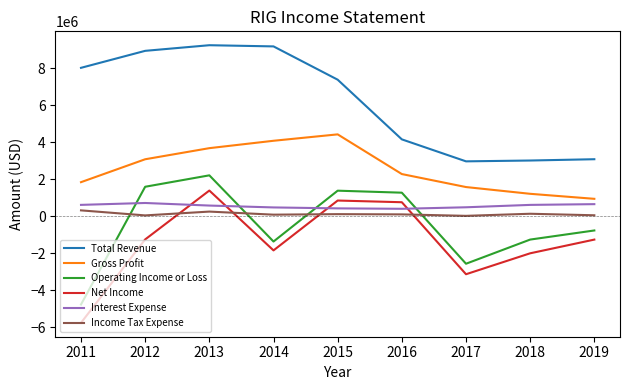

Which series ends up on top after the final intersection of Income Tax Expense and Net Income?

Income Tax Expense